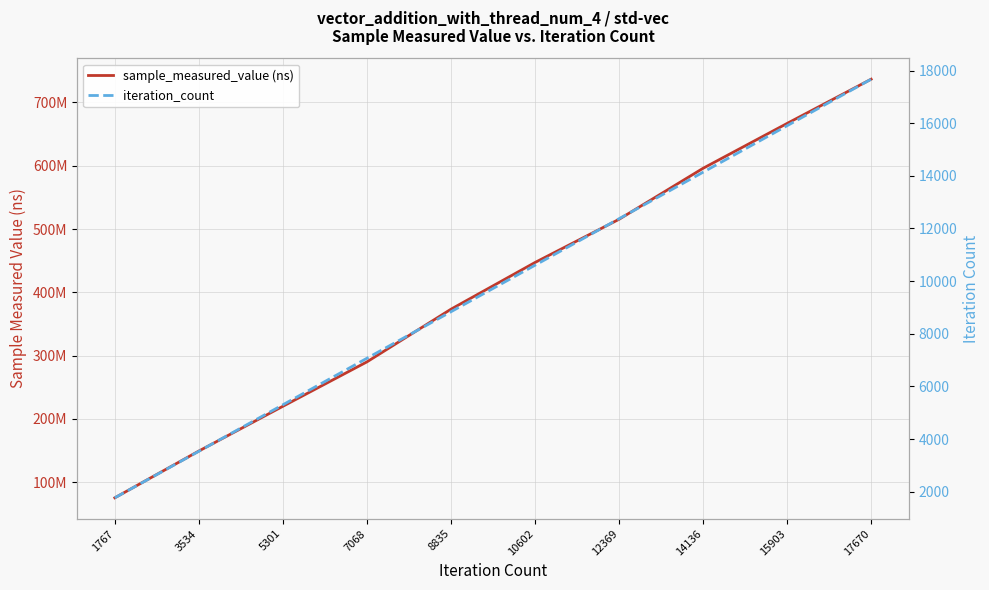

Reading right to left, transcribe all the data shown in this chart.

sample_measured_value (ns): 17670=736788508	15903=666890880	14136=595984742	12369=515365214	10602=447109948	8835=373281401	7068=290045550	5301=219874258	3534=149147297	1767=75235891
iteration_count: 17670=17670	15903=15903	14136=14136	12369=12369	10602=10602	8835=8835	7068=7068	5301=5301	3534=3534	1767=1767